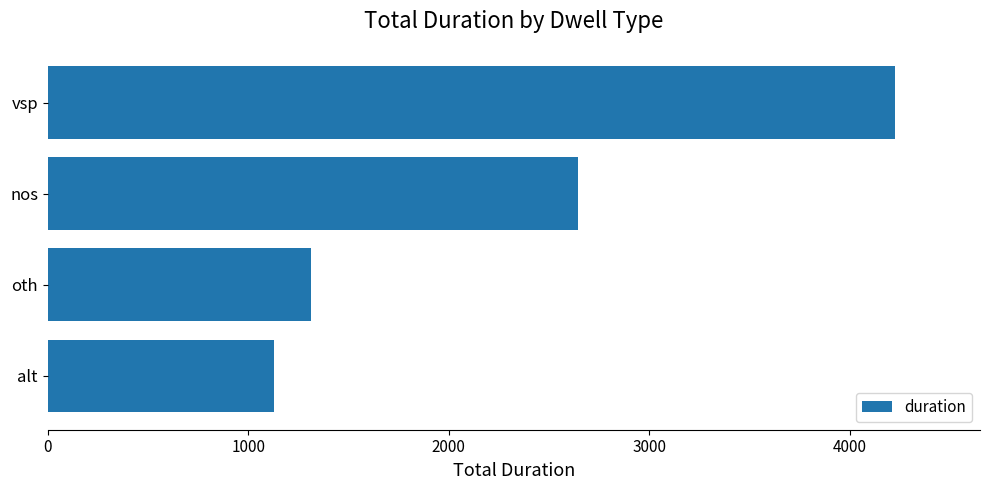

List the labels in order of value, largest first.

vsp, nos, oth, alt